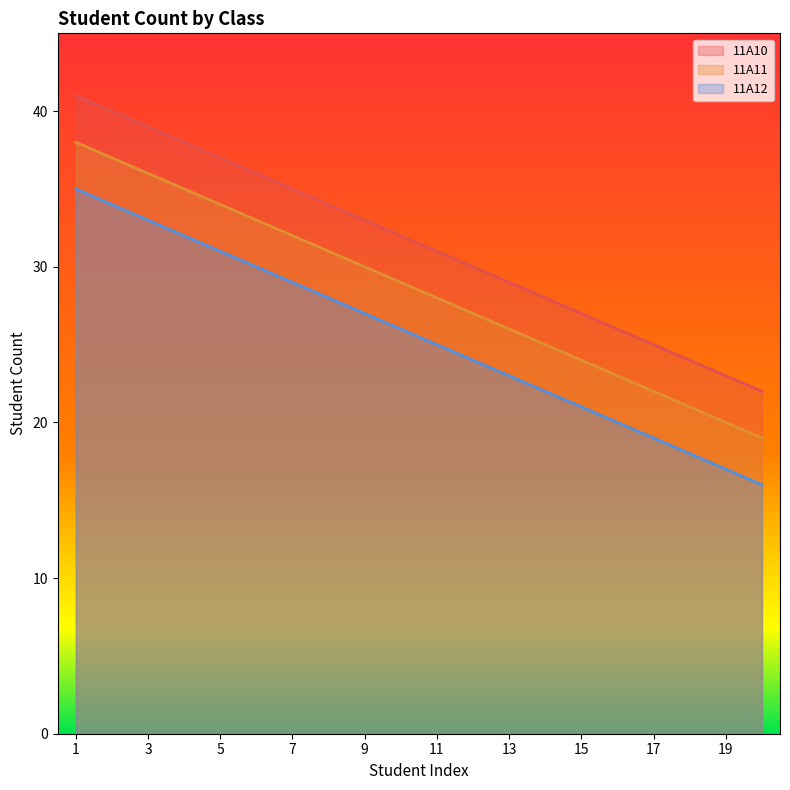

At which label is 11A10 closest to 31?

11